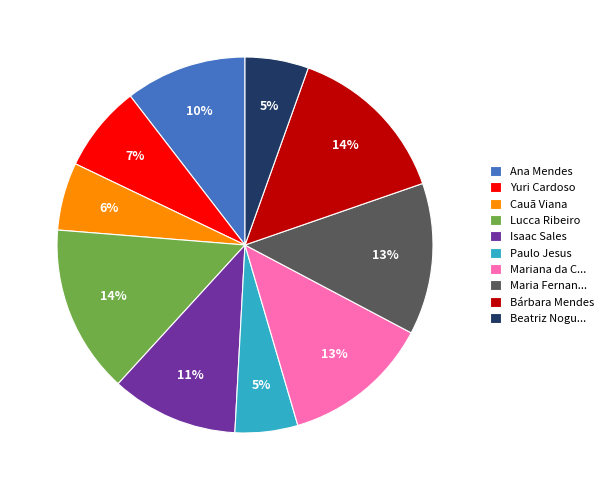

The Lucca Ribeiro slice represents 14% of the pie. True or false?

True